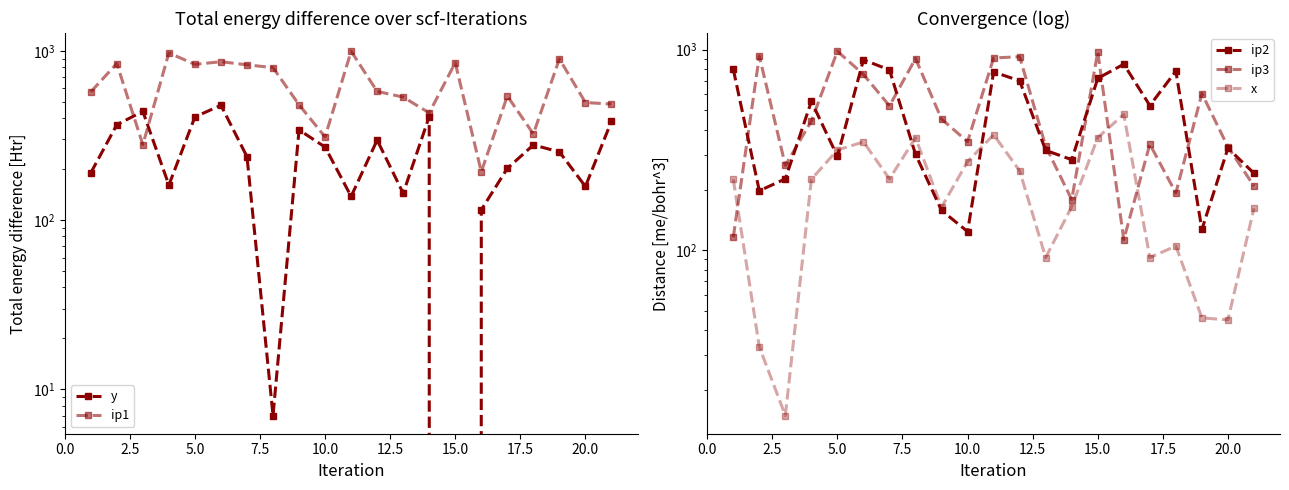

True or false: y has more than 0 interior local peaks.

True